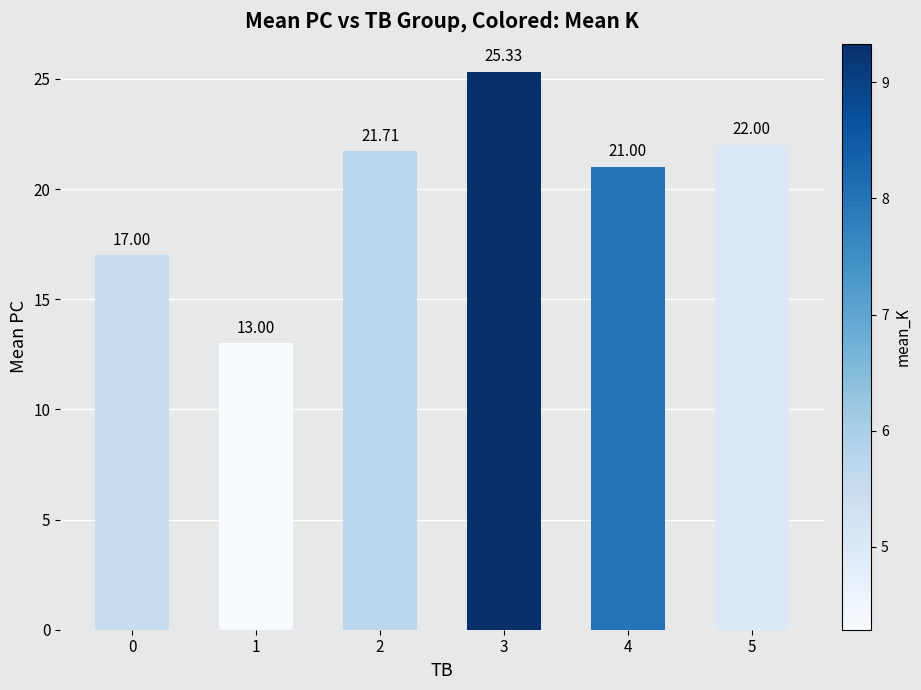

The chart shows a value of 21.7 at 2. True or false?

True